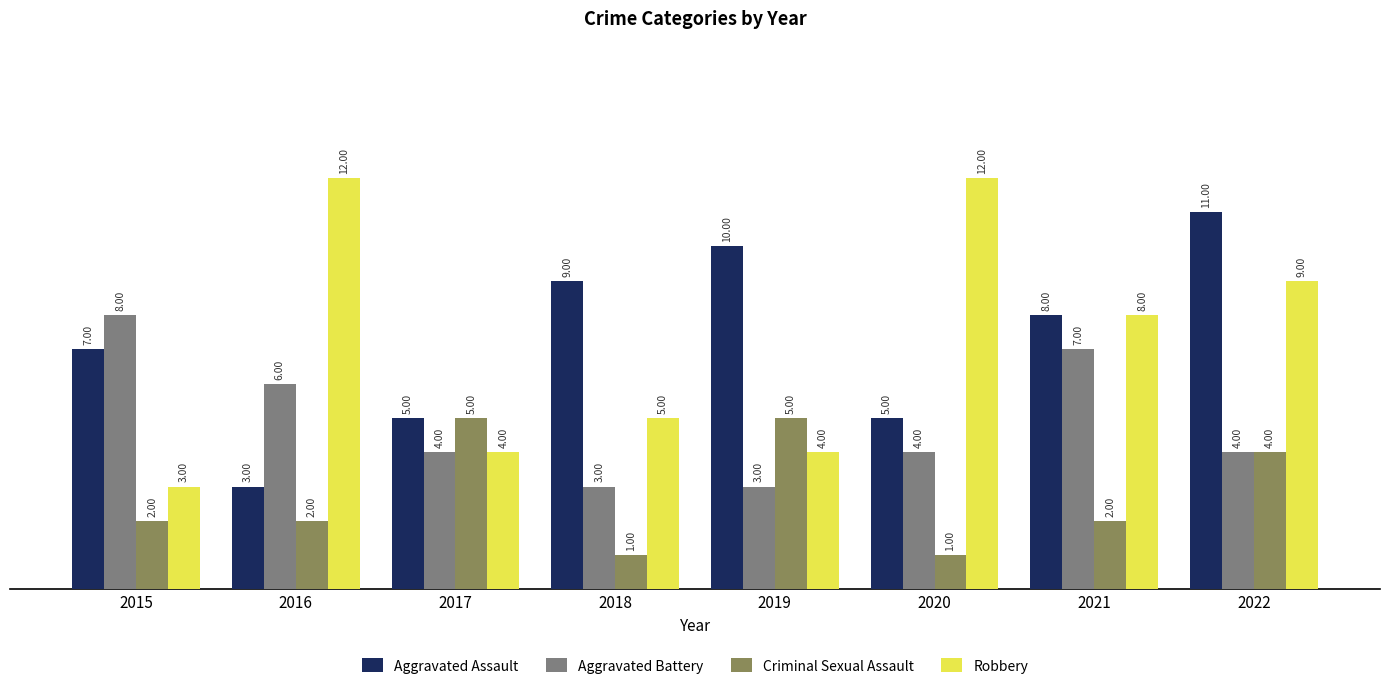

What is the average value of the Aggravated Assault series?

7